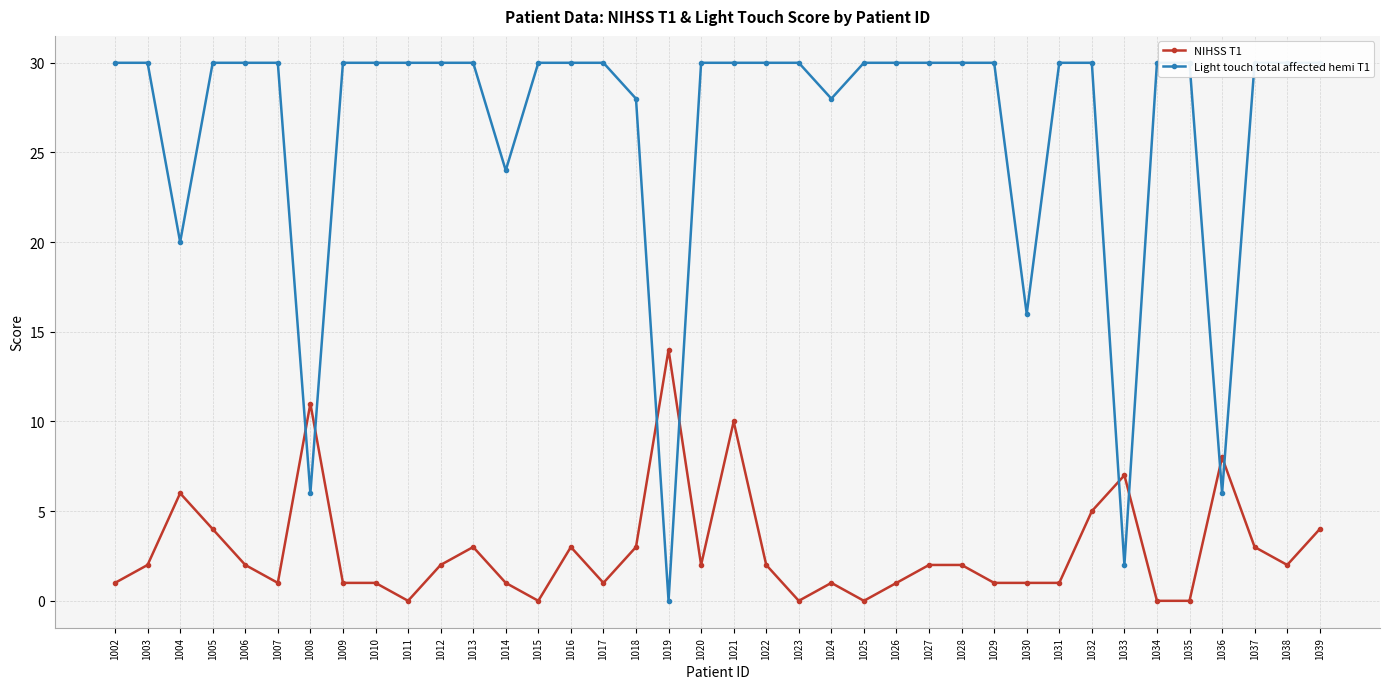

The value of NIHSS T1 at 1006 is 4. True or false?

False